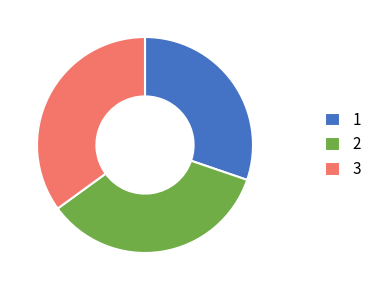

What is the ratio of the value at 2 to the value at 3?

1.0